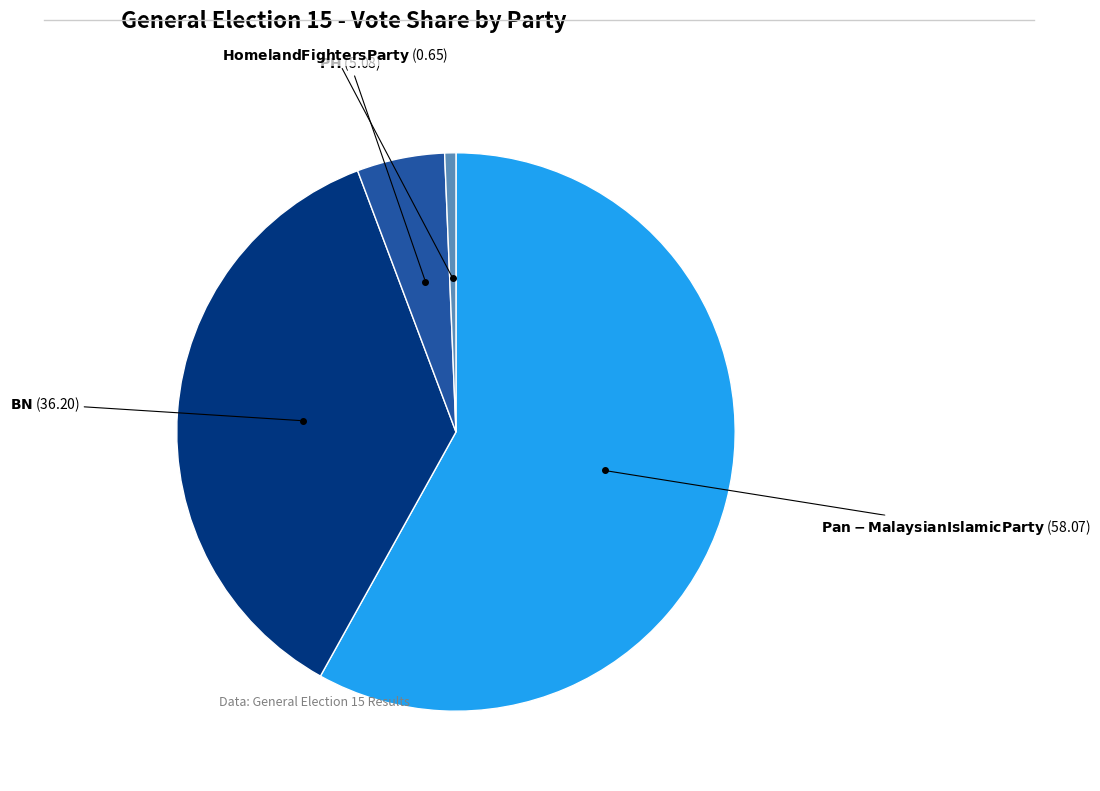

Count the number of slices in the pie.

4